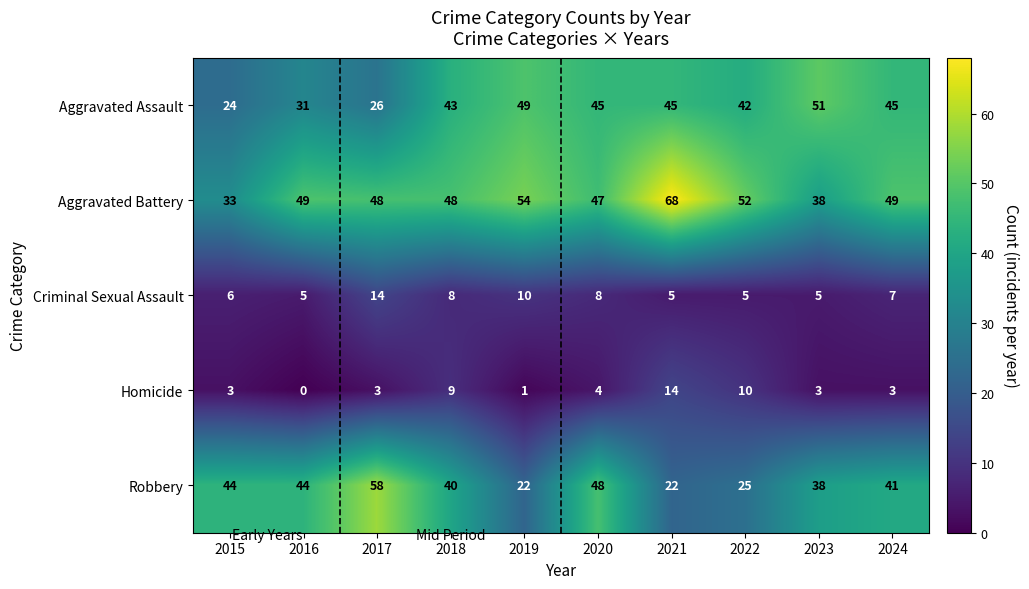

At which category does the chart reach its peak across all series?

2021